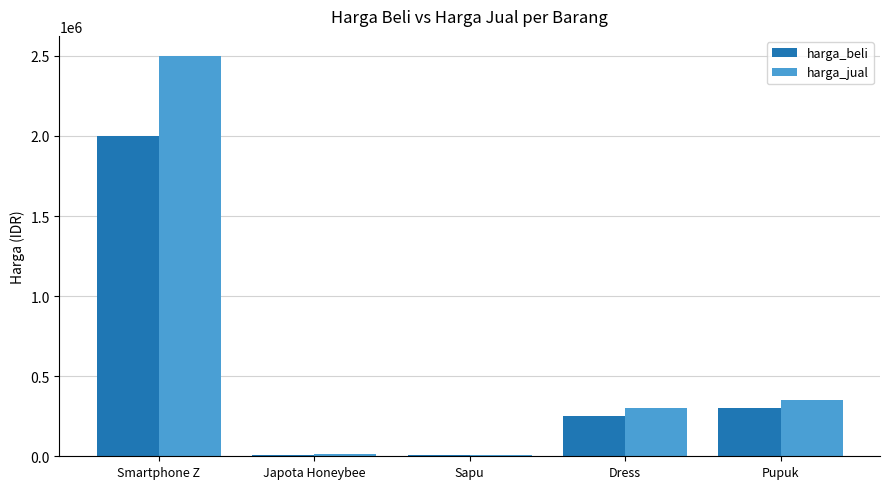

The value of harga_beli at Dress is 250000. True or false?

True